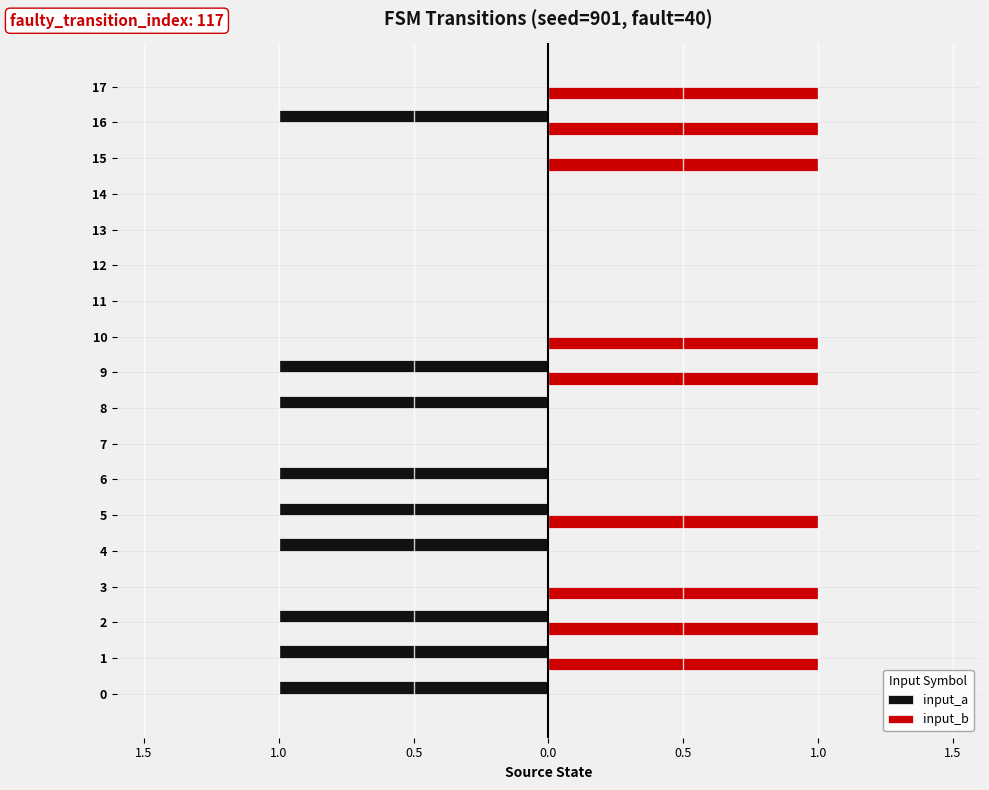

Is it true that input_a equals -1 at 16?

True